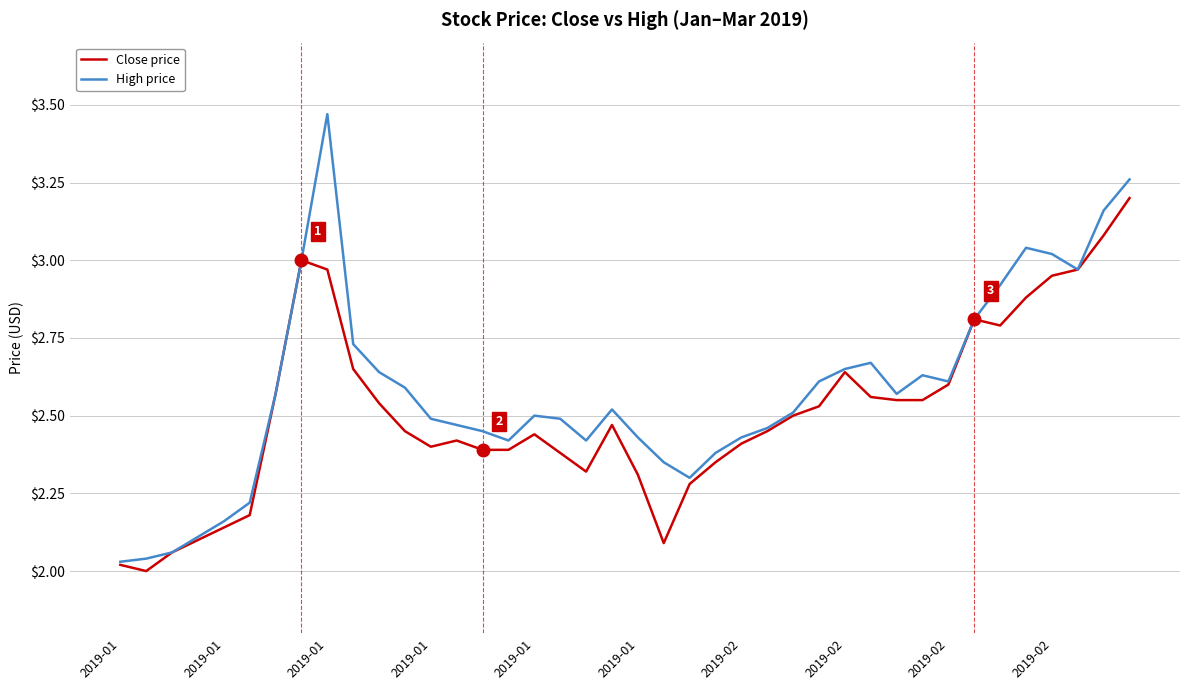

Which series has the largest range (max minus min)?

High price